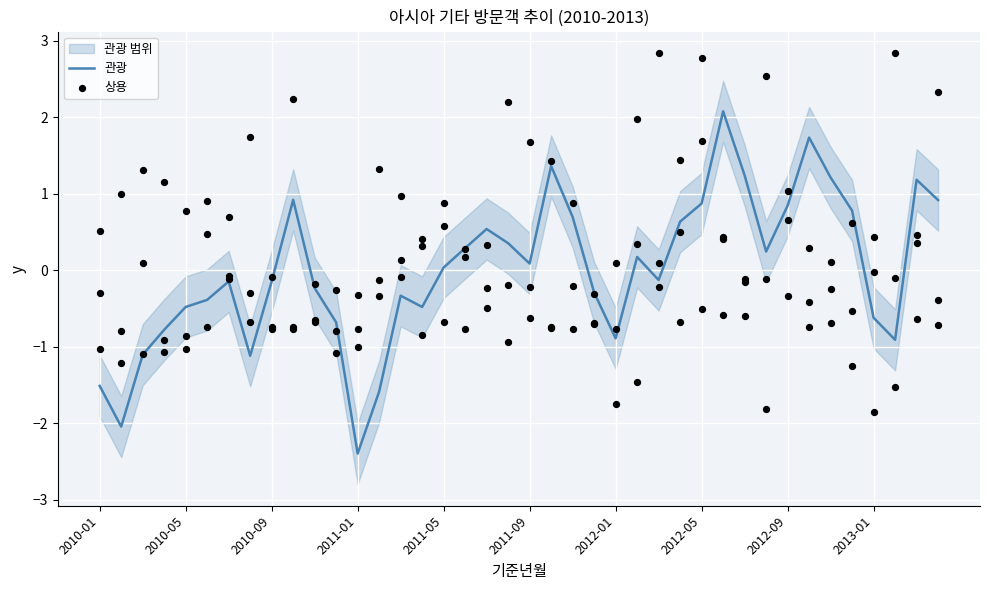

Which series has the largest total across all categories?

상용